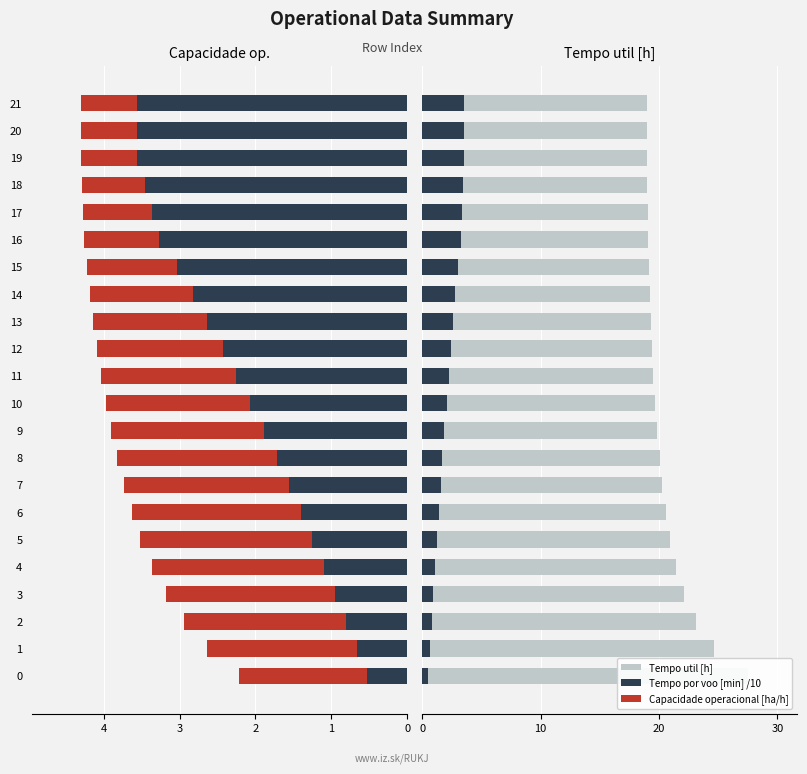

What is the label of the 6th bar from the left?

5